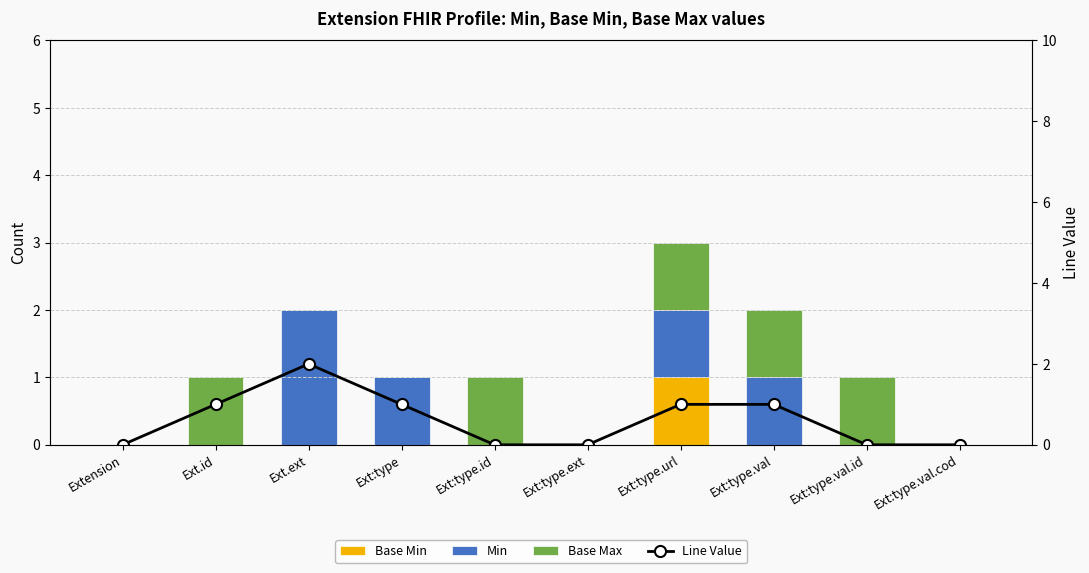

Reading left to right, list all the values displayed in this chart.

Base Min: 0	0	0	0	0	0	1	0	0	0
Min: 0	0	2	1	0	0	1	1	0	0
Base Max: 0	1	0	0	1	0	1	1	1	0
Line Value: 0	1	2	1	0	0	1	1	0	0